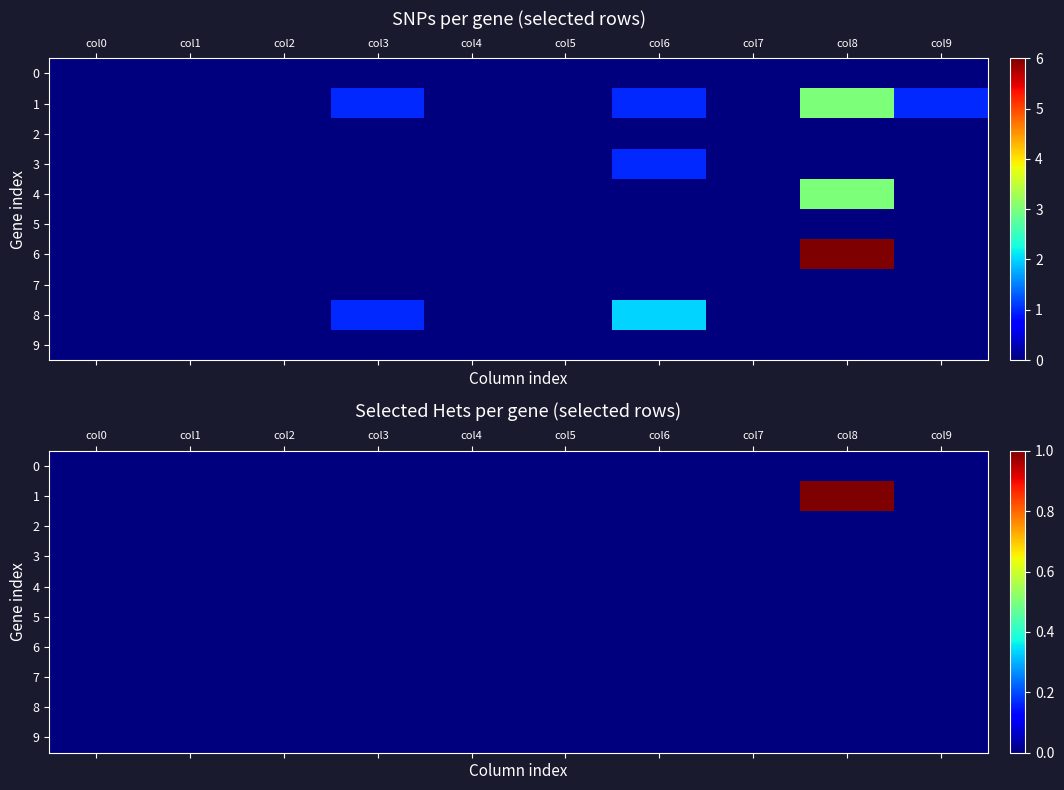

The value of 5 at col9 is 0. True or false?

True